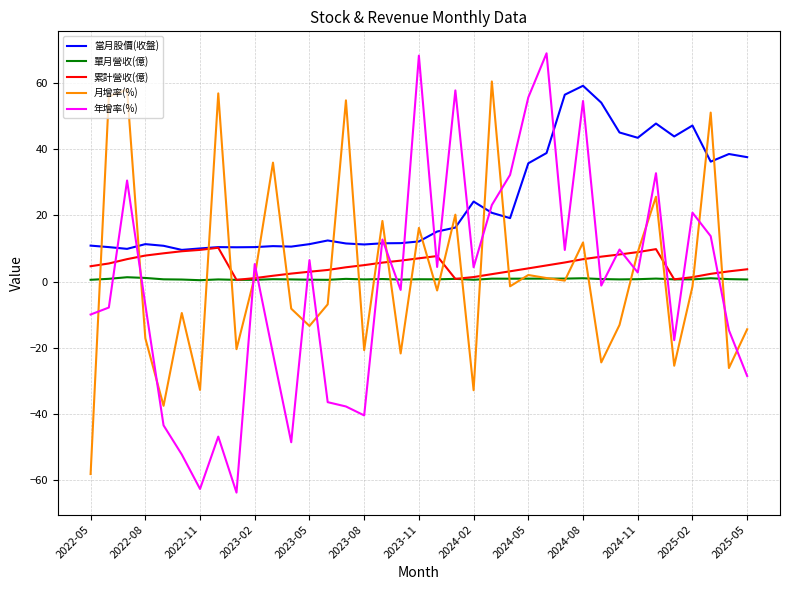

What is the maximum value shown in the chart?

68.9